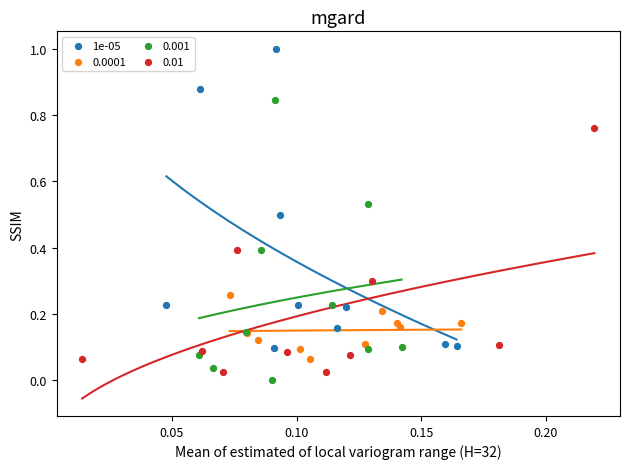

Which series reaches the maximum Y coordinate?

1e-05